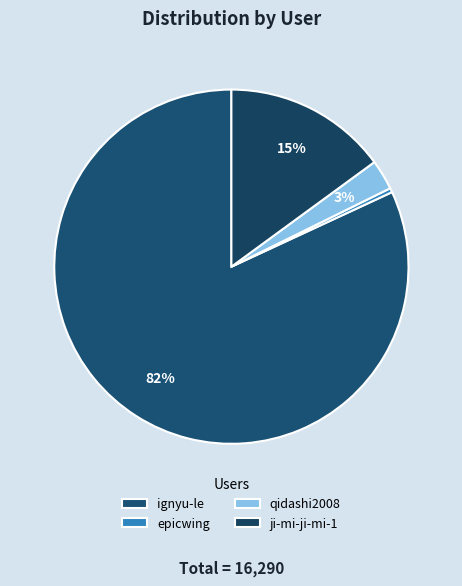

Is there a majority slice in this chart?

Yes